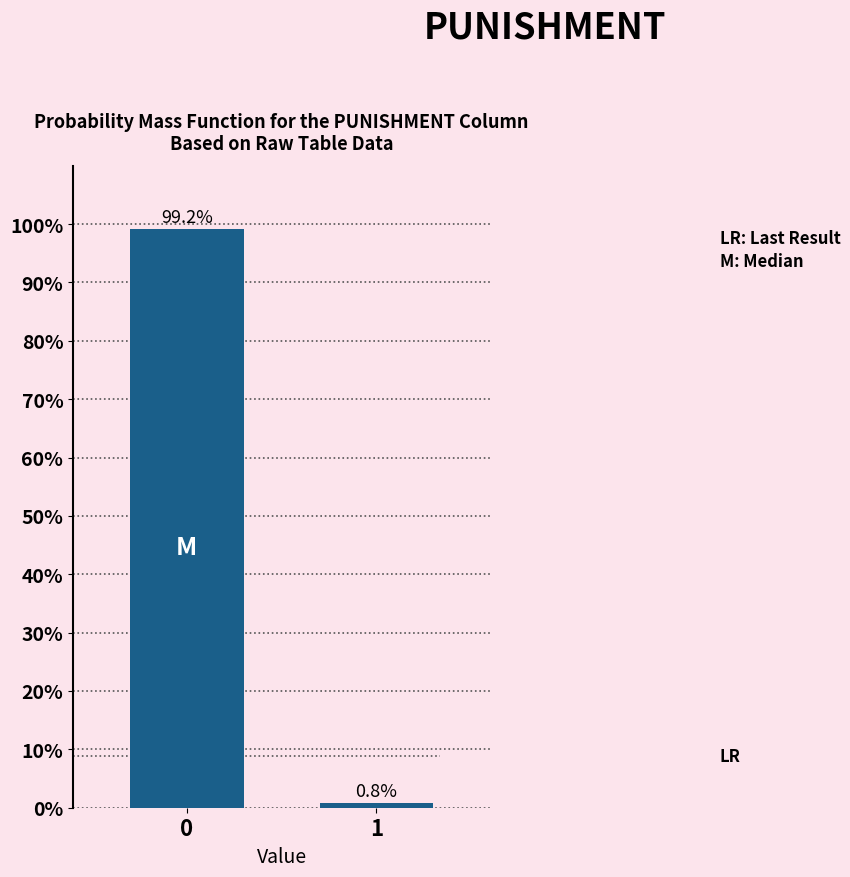

Reading left to right, transcribe all the data shown in this chart.

0=99.2	1=0.8